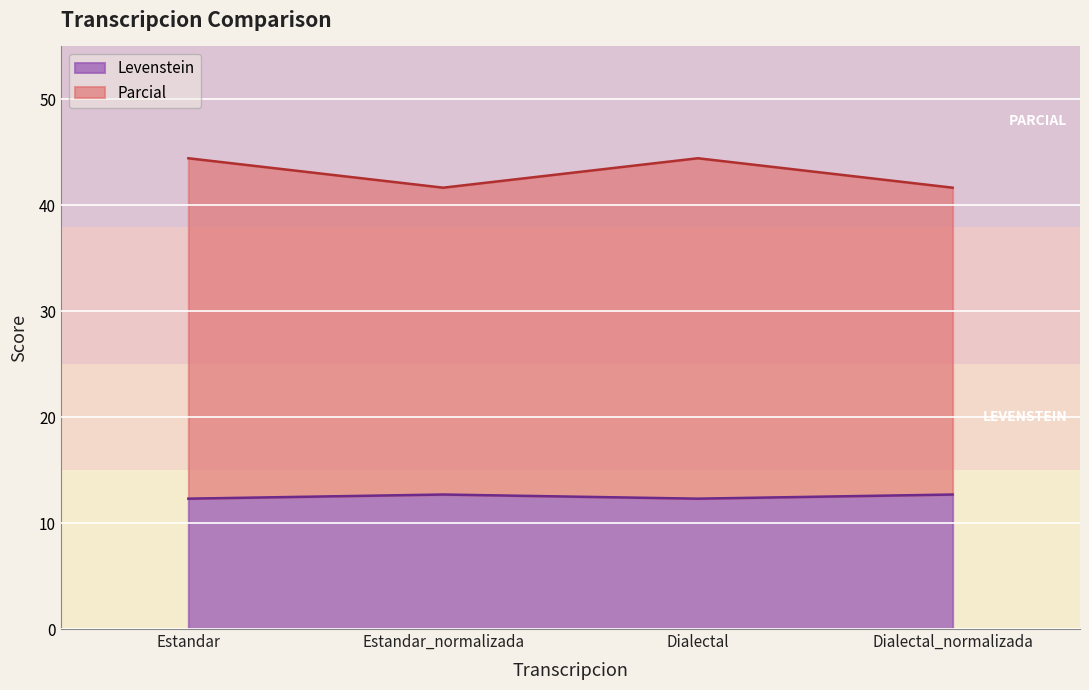

Which series has the largest range (max minus min)?

Parcial